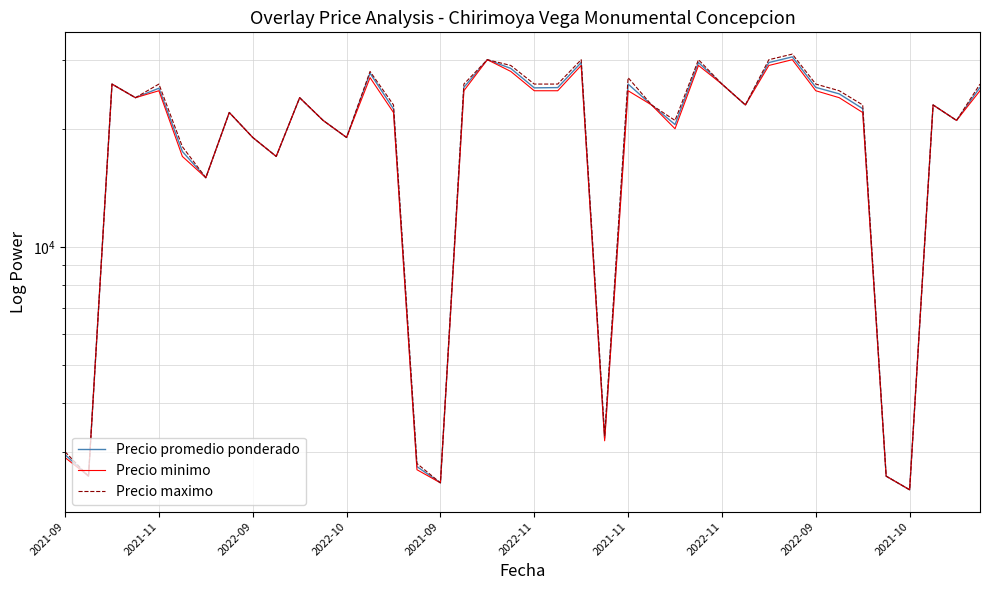

True or false: Precio minimo and Precio maximo cross at least once.

False